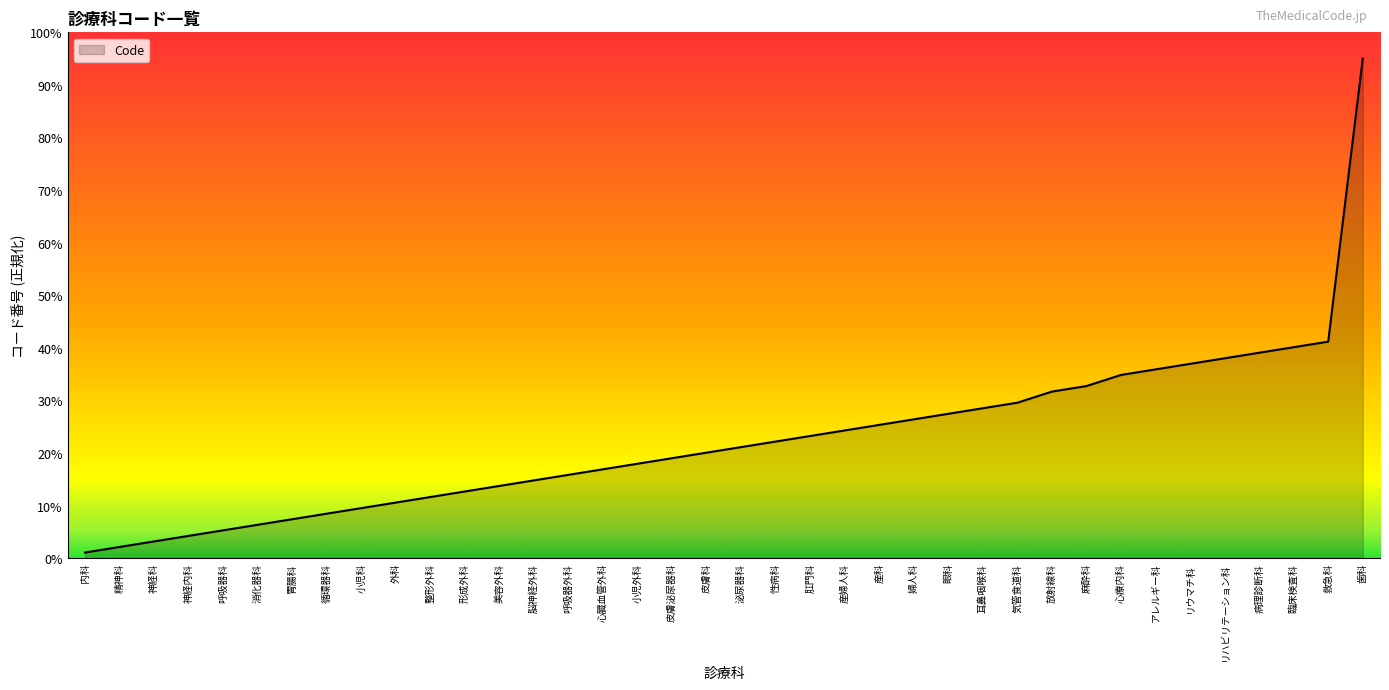

Is it true that the value at 性病科 is 35.2?

False